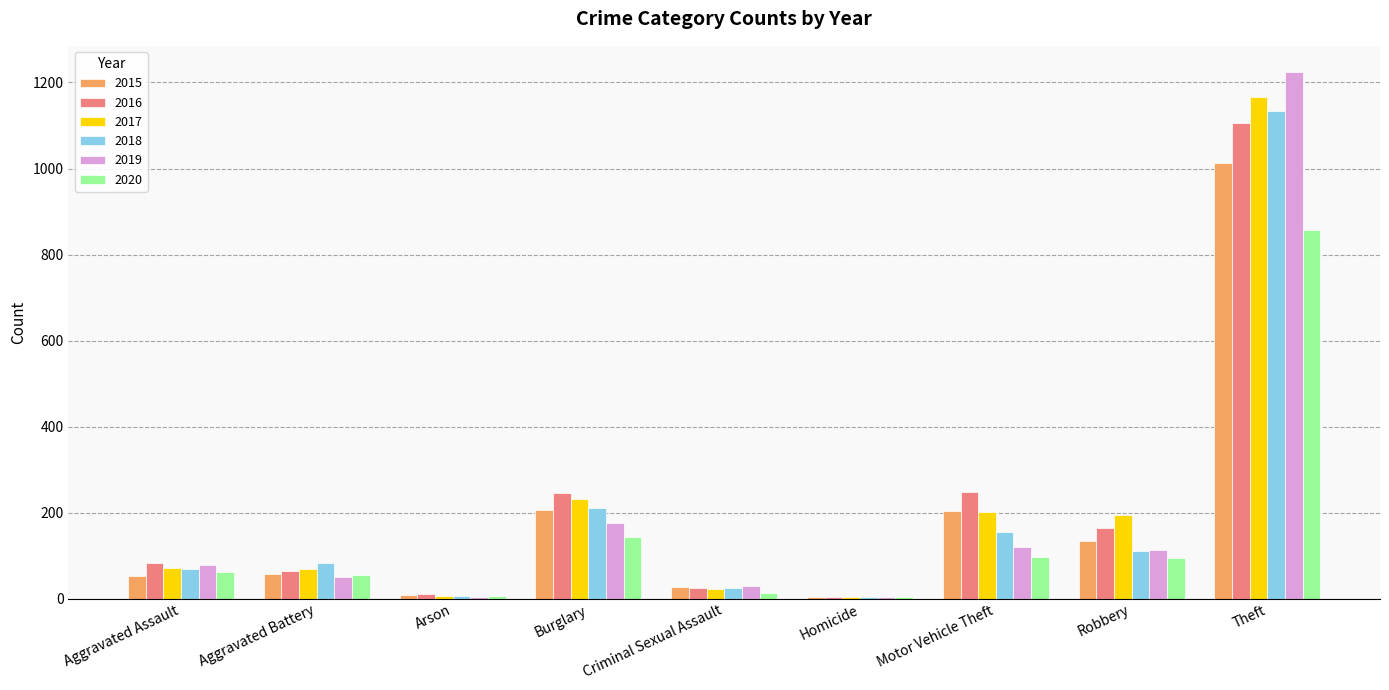

At how many categories does at least one series exceed 923?

1